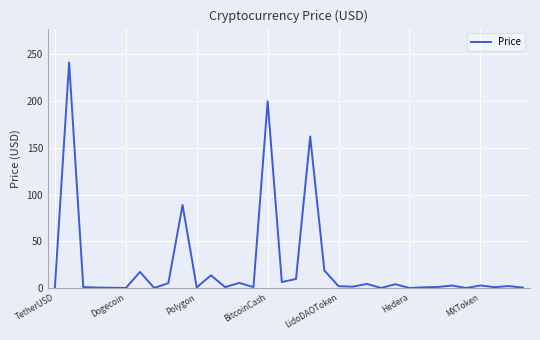

What is the maximum value shown in the chart?

241.3